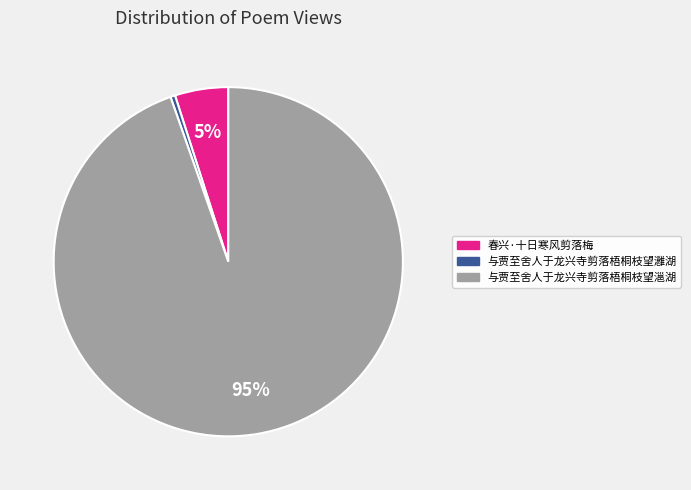

The 春兴·十日寒风剪落梅 slice represents 12% of the pie. True or false?

False